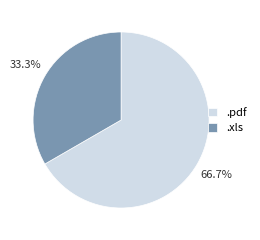

To the nearest percent, what is the combined percentage of .pdf and .xls?

100%